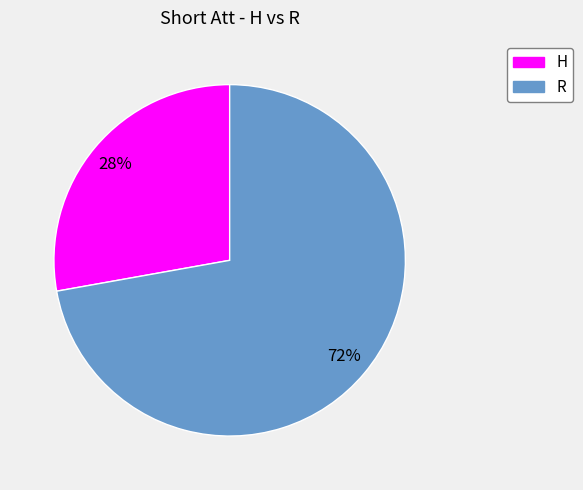

Do R and H together represent more than half of the pie?

Yes